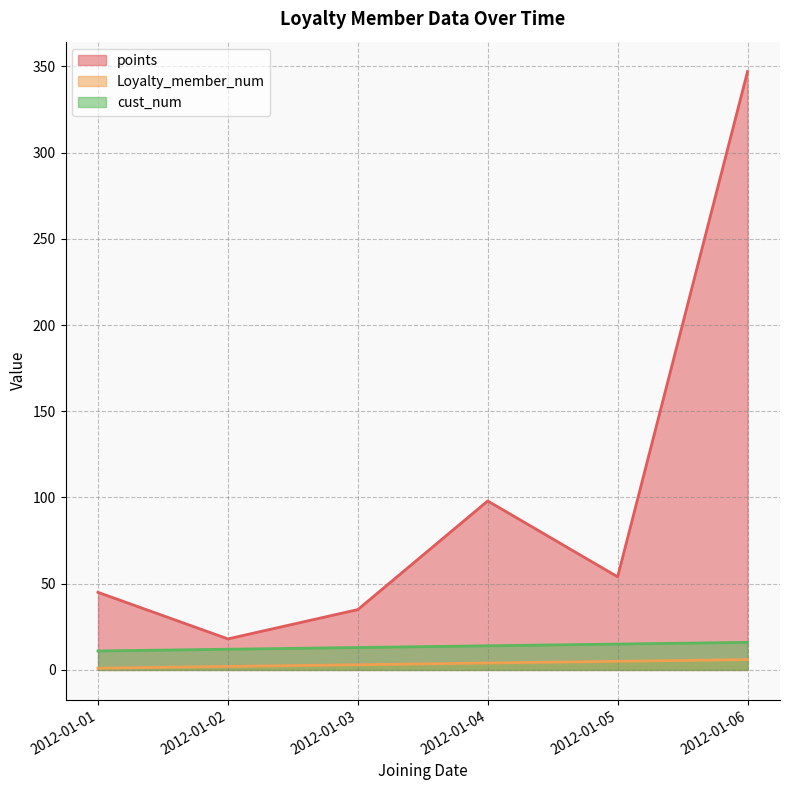

Rank the series at 2012-01-01 from lowest to highest value.

Loyalty_member_num, cust_num, points